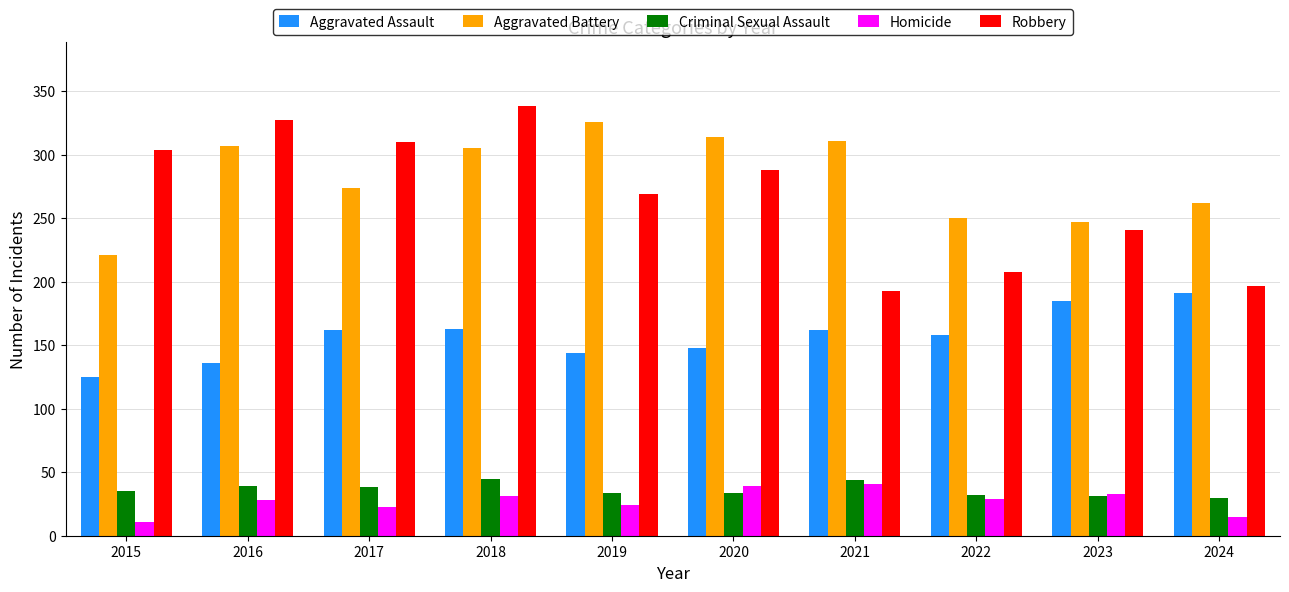

What is the difference between the highest and lowest values at 2023?

216